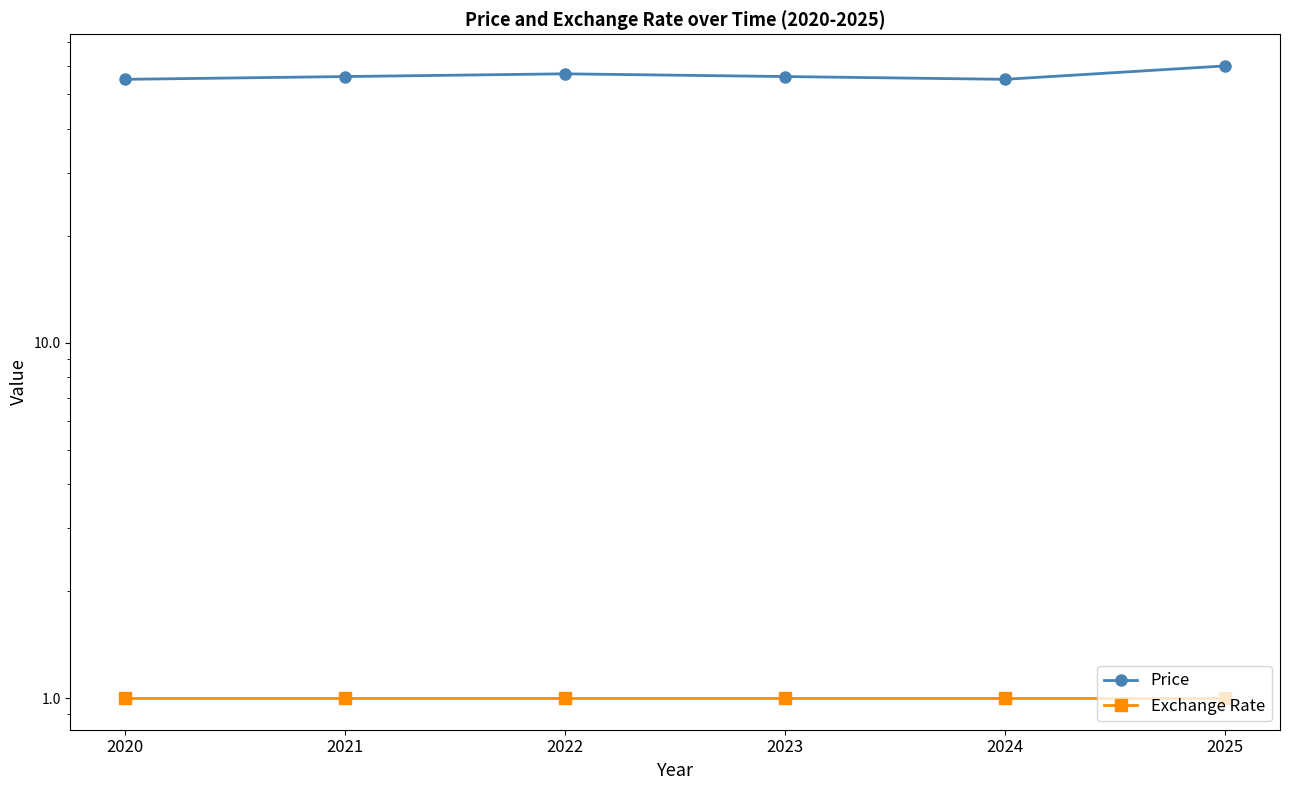

Where does the Price series first go above 56?

2022